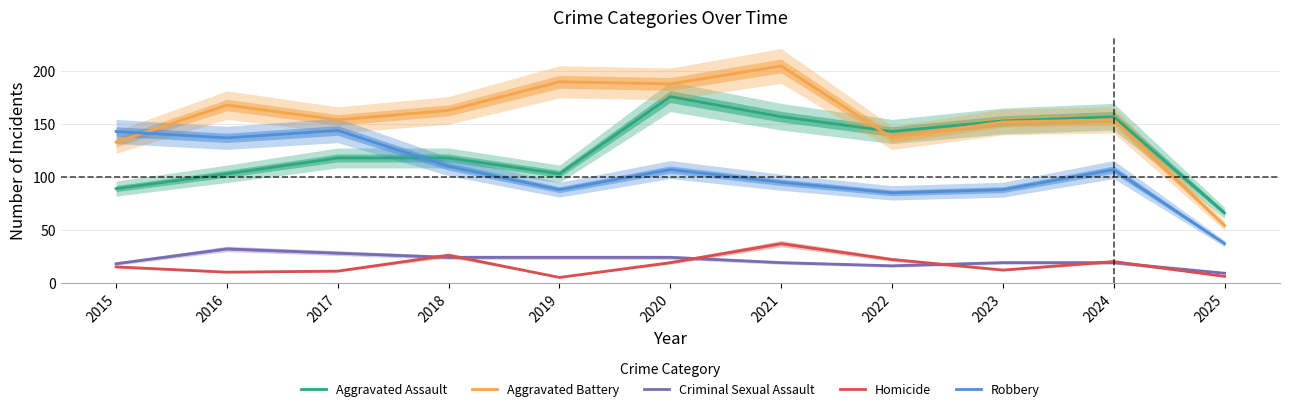

Rank the series at 2022 from highest to lowest value.

Aggravated Assault, Aggravated Battery, Robbery, Homicide, Criminal Sexual Assault